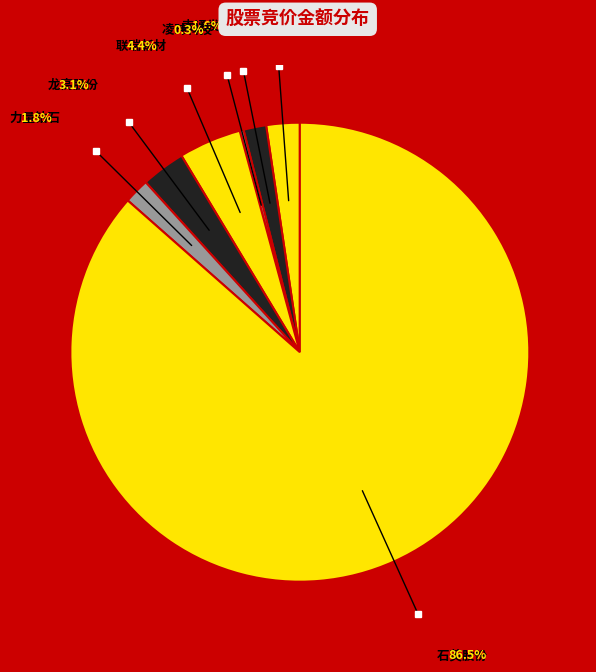

What is the largest slice in the pie chart?

石英股份